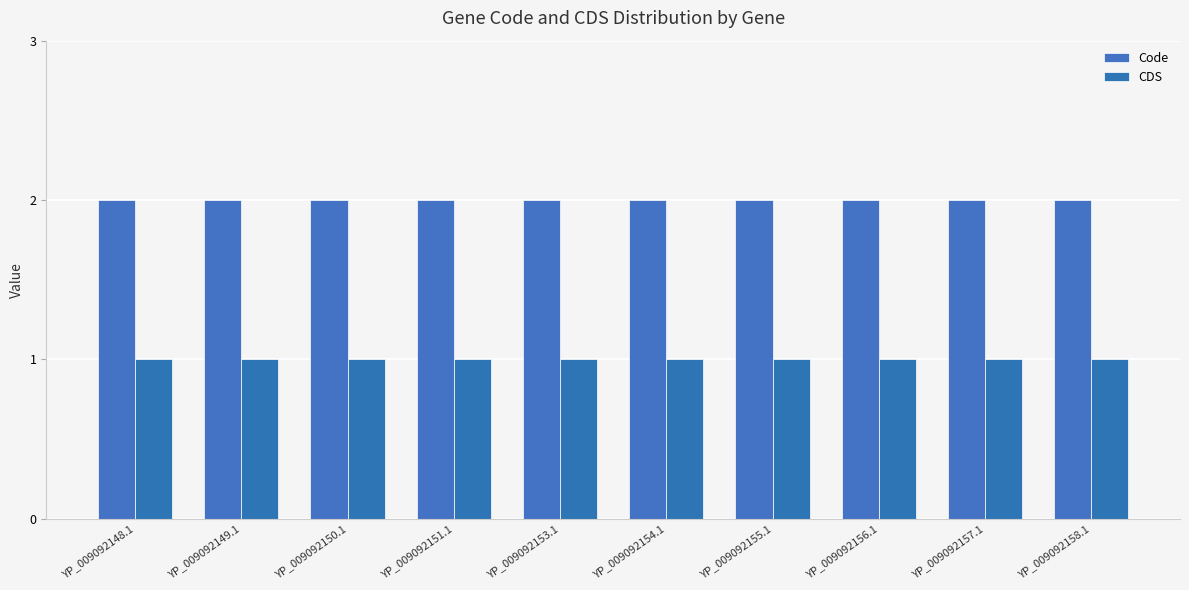

What is the difference between the highest and lowest values at YP_009092158.1?

1